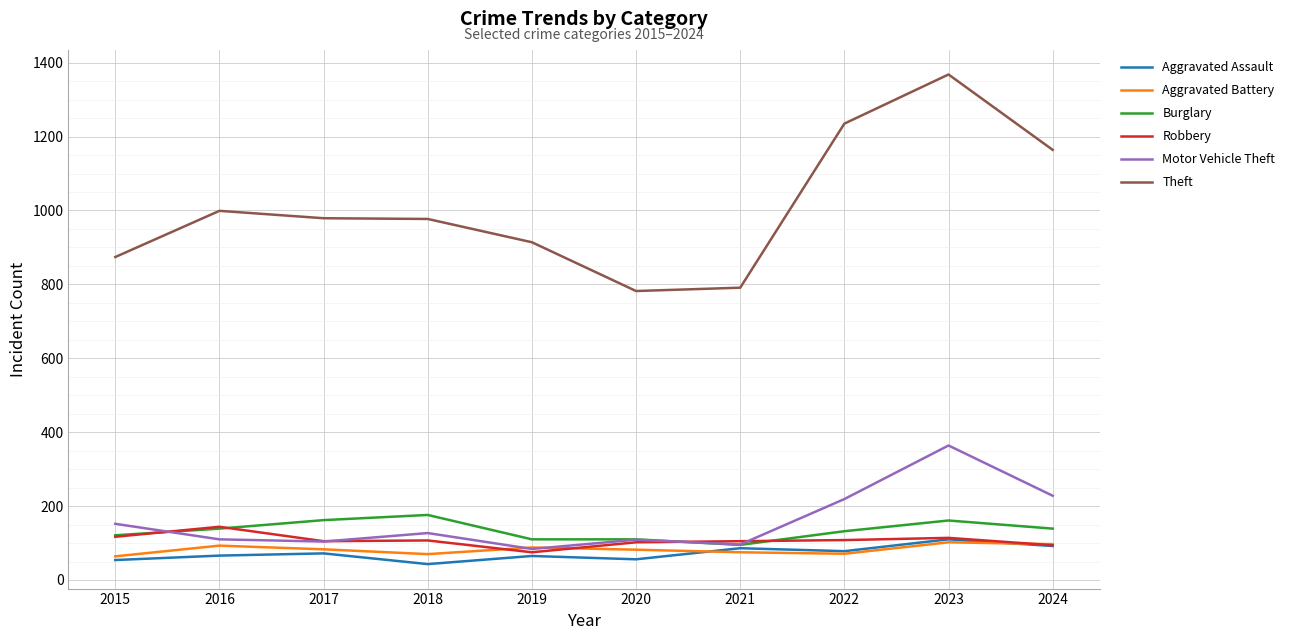

What is the lowest value of the Robbery series?

75